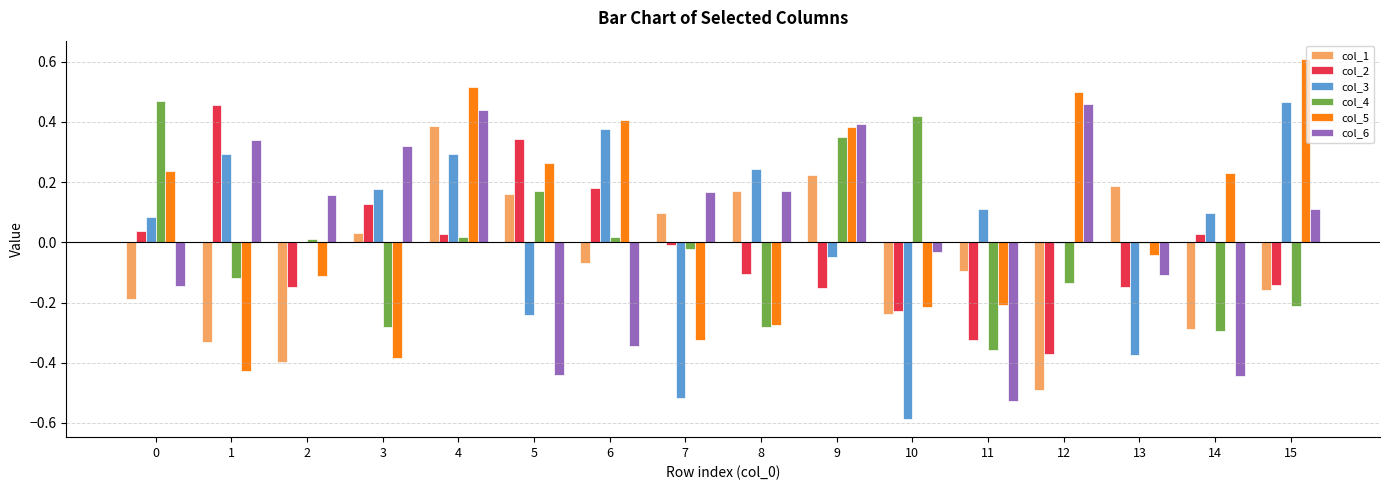

Is it true that col_1 equals -0.2 at 11?

False